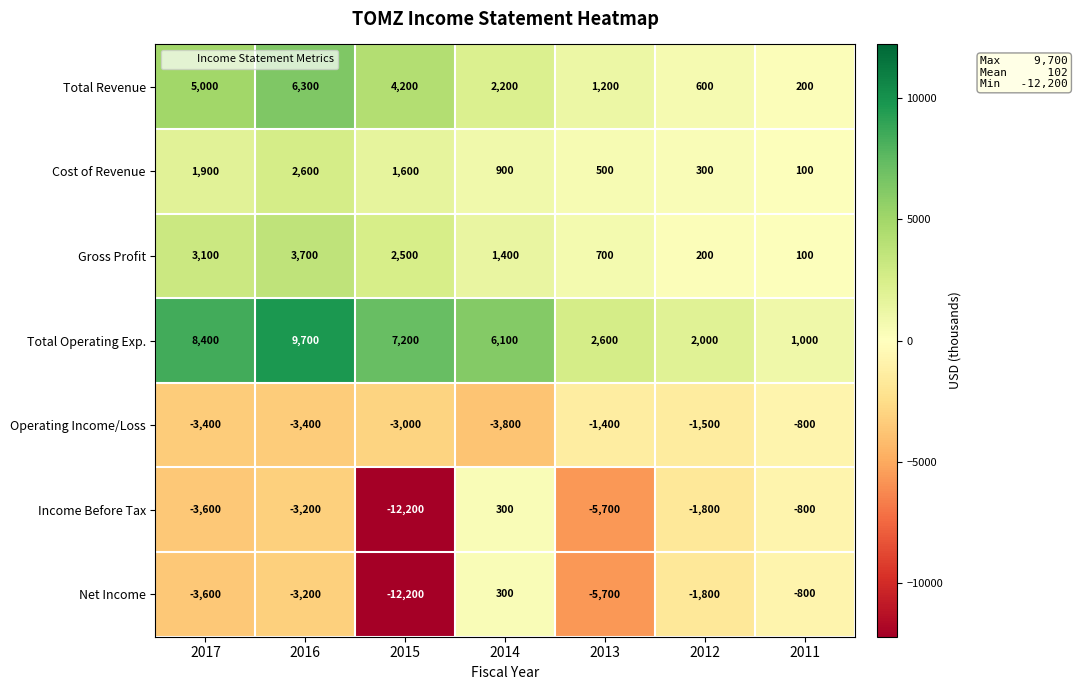

The value of Gross Profit at 2013 is 700. True or false?

True